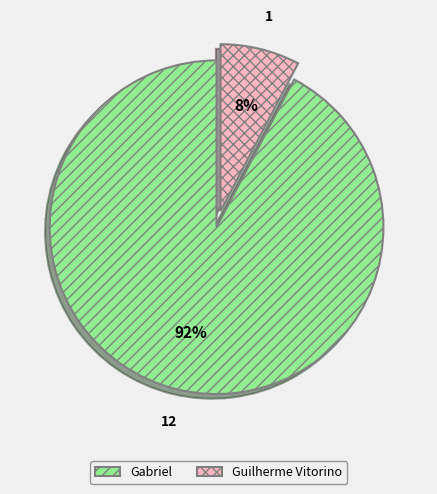

Rank the categories by value from highest to lowest.

Gabriel, Guilherme Vitorino